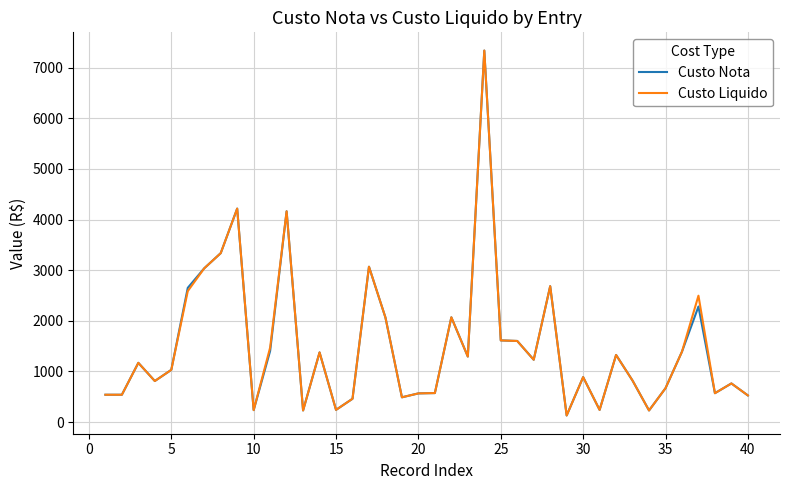

What is the maximum value shown in the chart?

7337.1